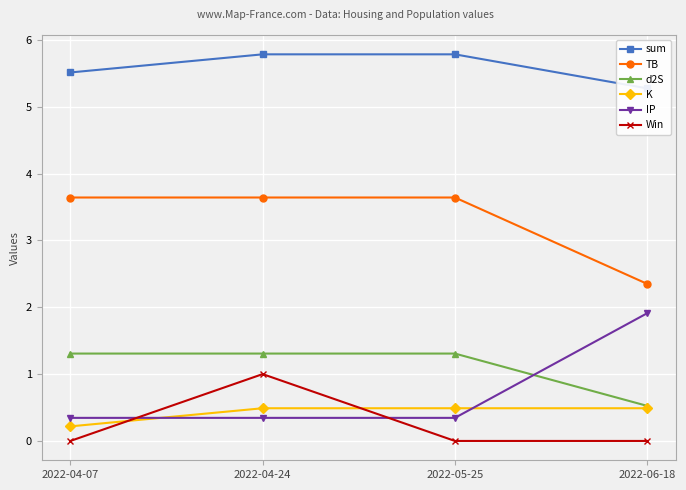

Reading left to right, transcribe all the data shown in this chart.

sum: 5.5	5.8	5.8	5.3
TB: 3.6	3.6	3.6	2.3
d2S: 1.3	1.3	1.3	0.5
K: 0.2	0.5	0.5	0.5
IP: 0.3	0.3	0.3	1.9
Win: 0.0	1.0	0.0	0.0